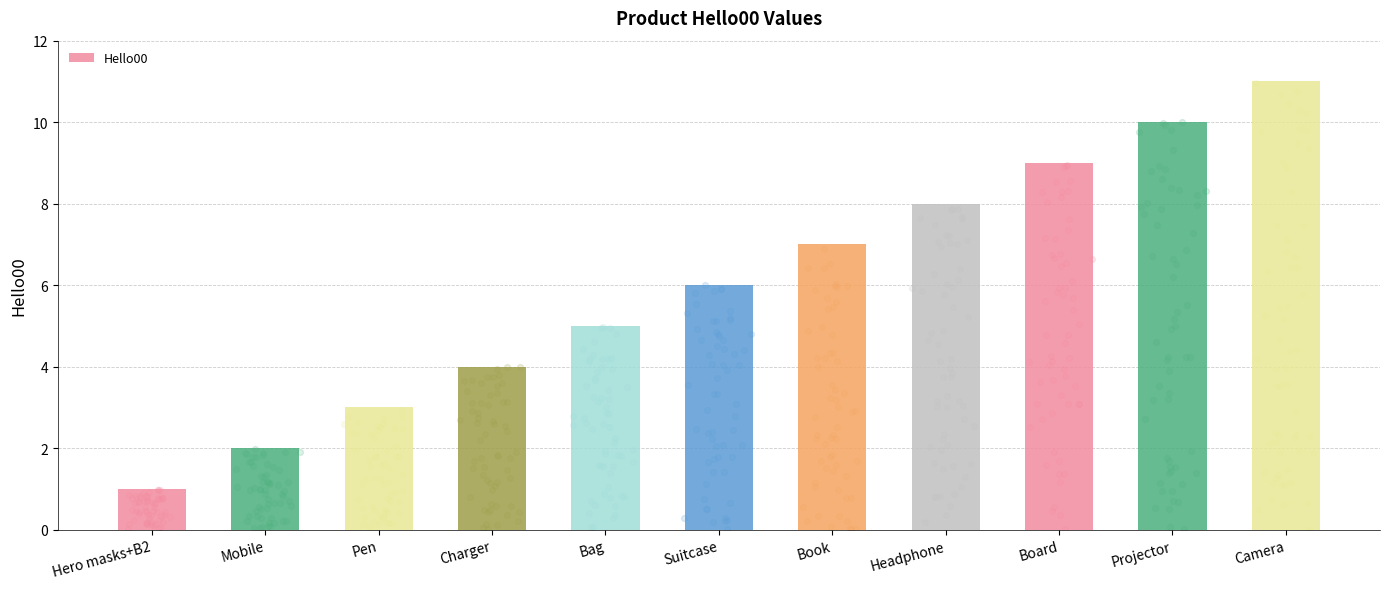

Which has a higher value, Mobile or Suitcase?

Suitcase